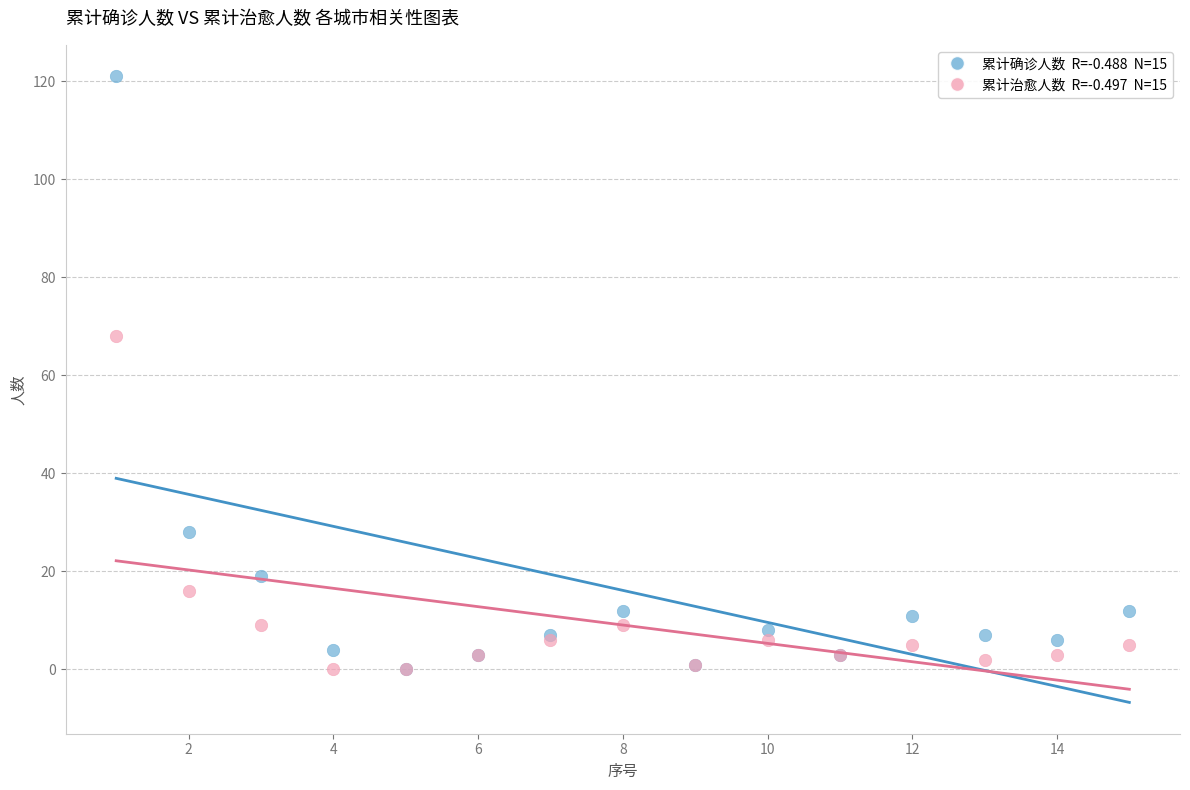

Across all series, what Y value is closest to 60?

68